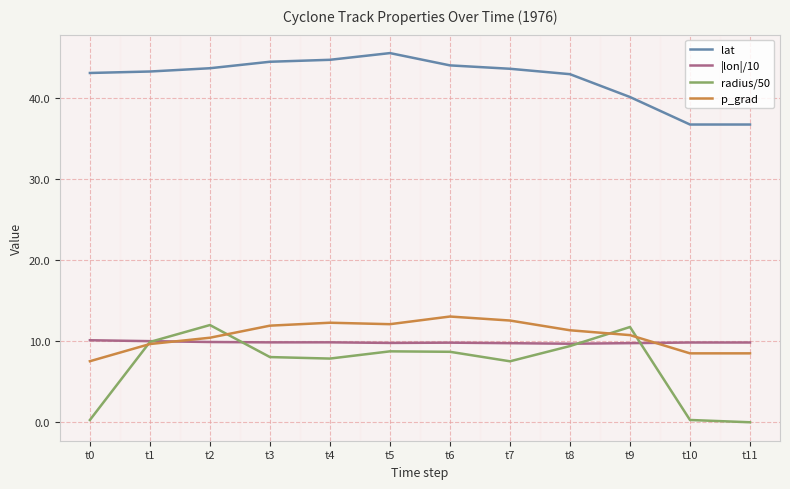

At how many categories does at least one series exceed 11?

12